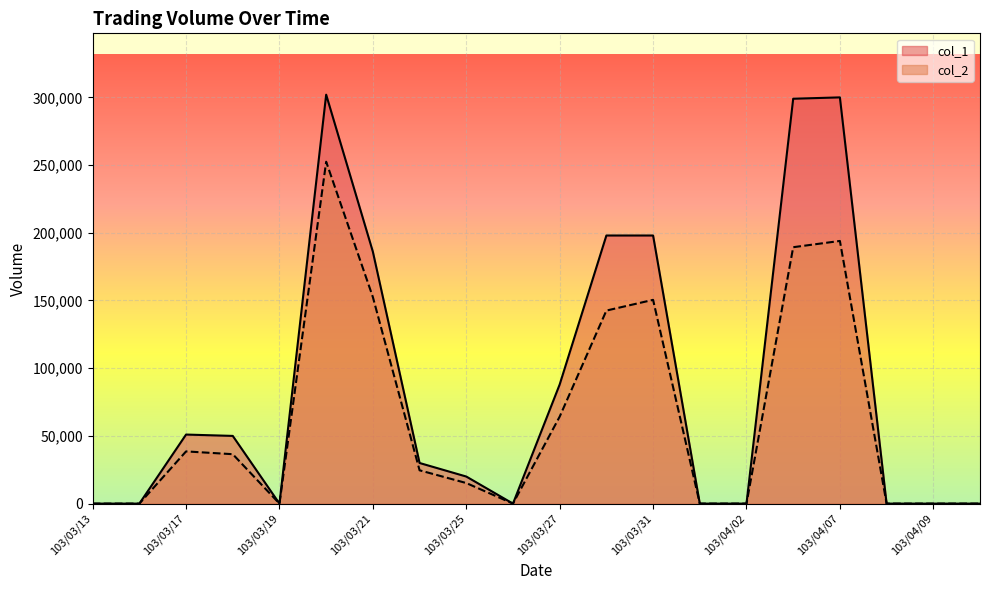

How many data points in col_2 are above 24600?

9